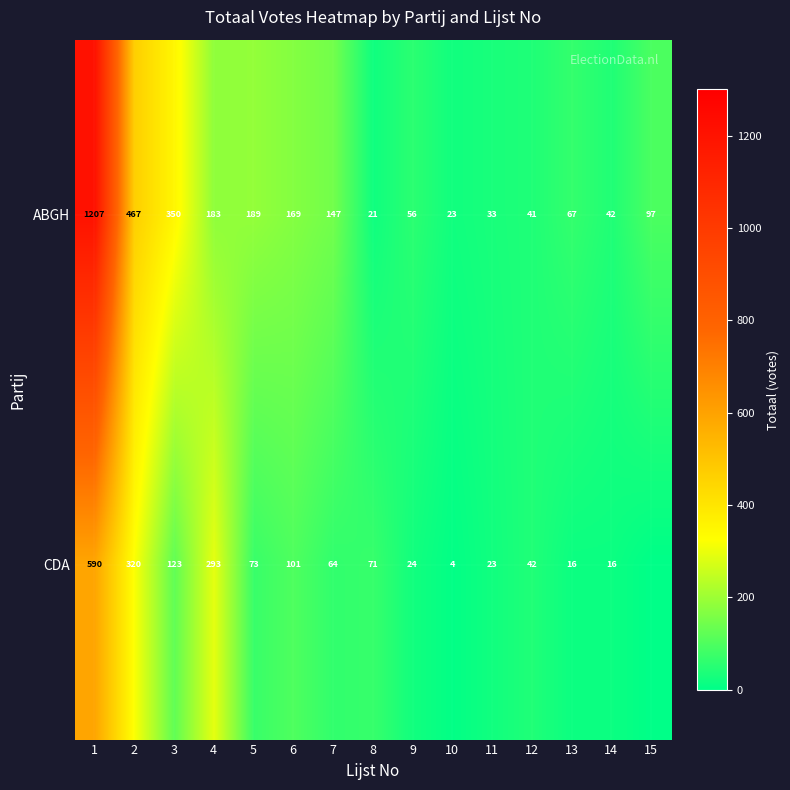

Count the number of data series in this chart.

2